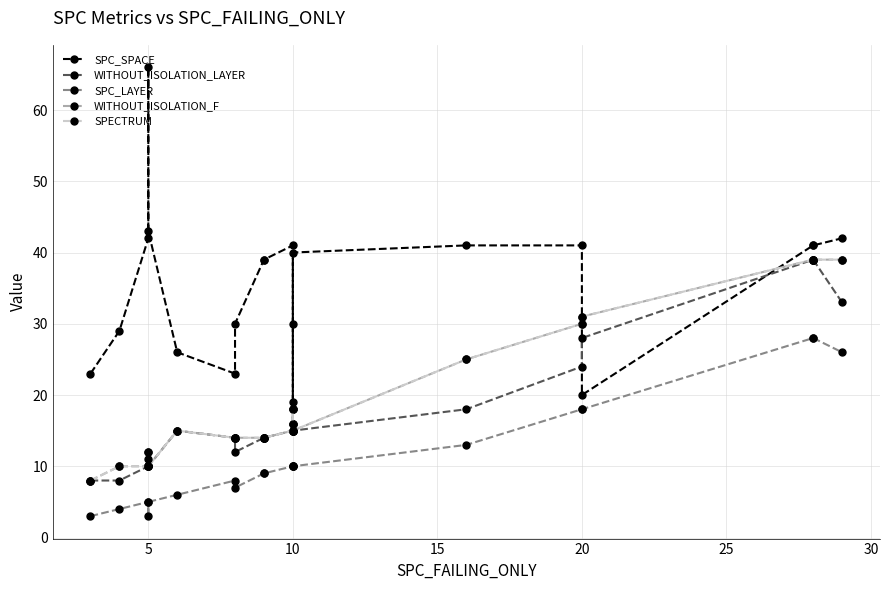

What is the label of the 16th point from the right?

5